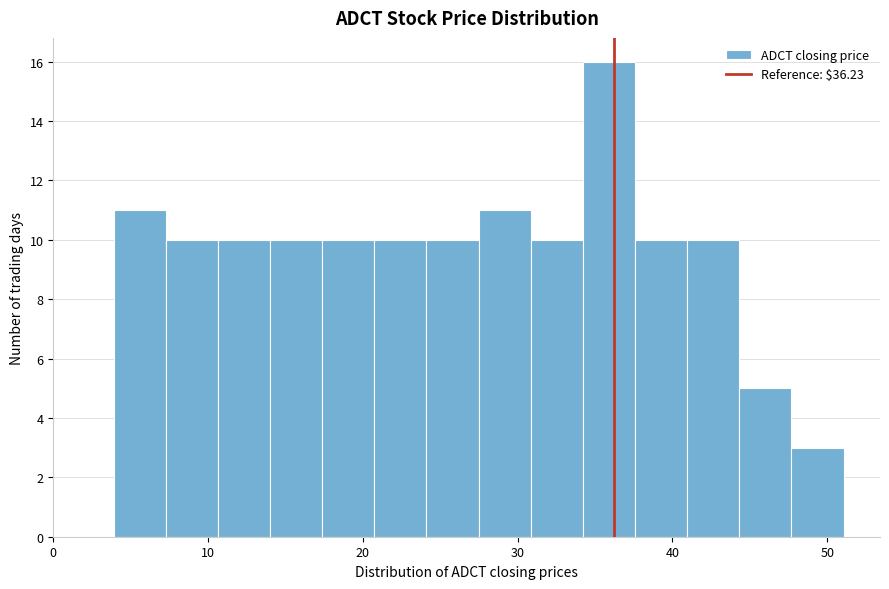

Read against the x-axis, roughly where is the centre of the tallest bar?

36